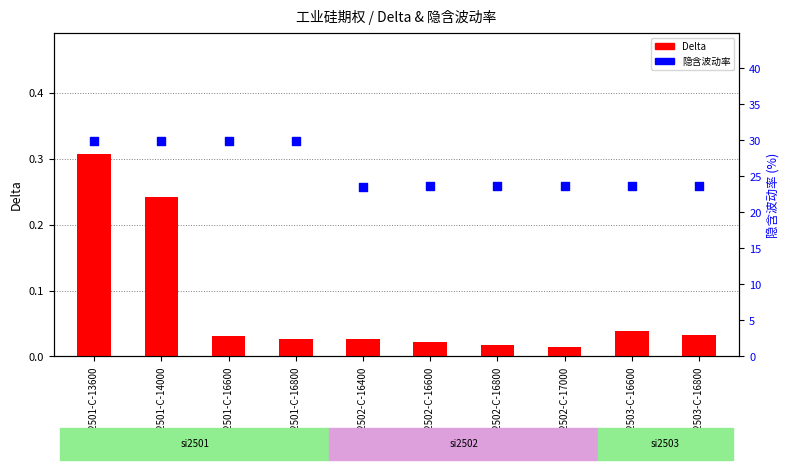

Which series has the widest spread of Y values?

隐含波动率